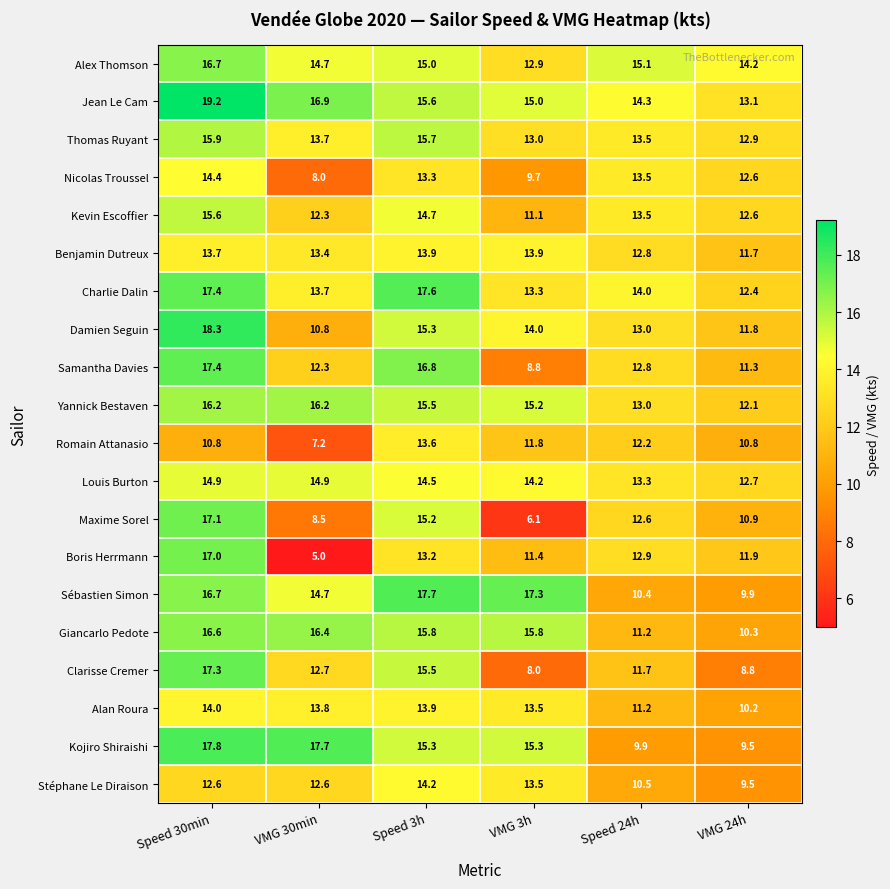

True or false: Sébastien Simon has a value of 7.7 at Speed 3h.

False